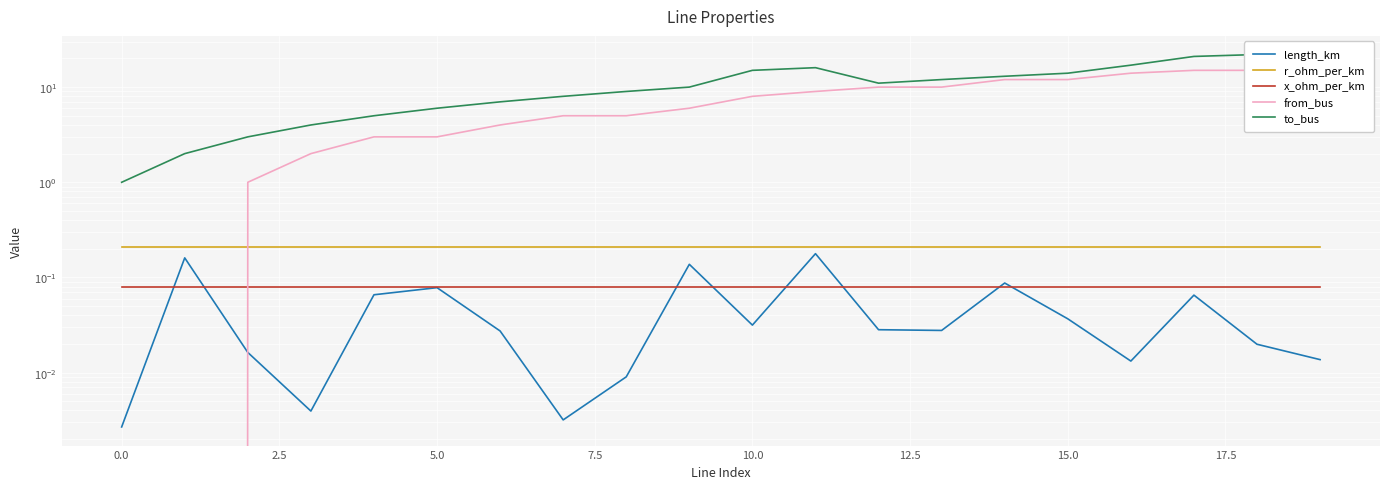

Between 11 and 14, which is larger?

11